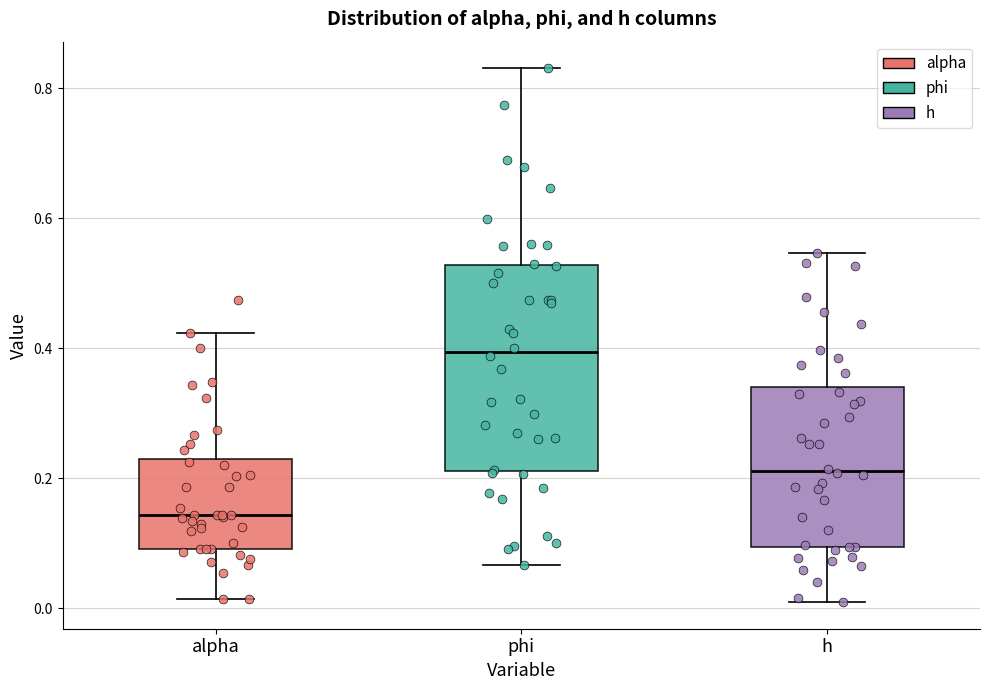

Reading left to right, read every box against the y-axis: the position of its median line, the range the box covers, and the ends of its whiskers. The values are not printed on the chart, so give them approximately, as read against the axis.

alpha: median 0.14, box 0.10 to 0.22, whiskers 0.02 to 0.42
phi: median 0.40, box 0.22 to 0.52, whiskers 0.06 to 0.84
h: median 0.22, box 0.10 to 0.34, whiskers 0.00 to 0.54